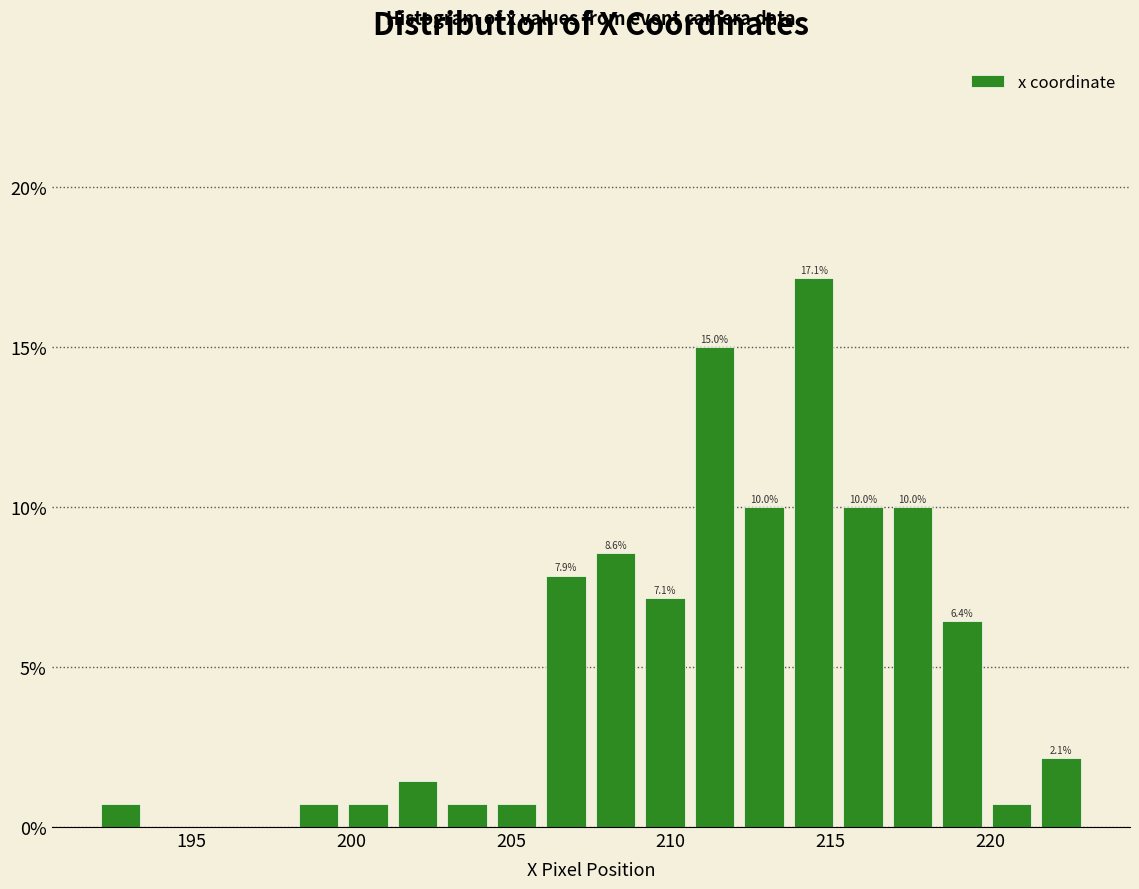

Around what value on the x-axis is the tallest bar? Give the approximate position of its centre, as read against the axis.

214.5